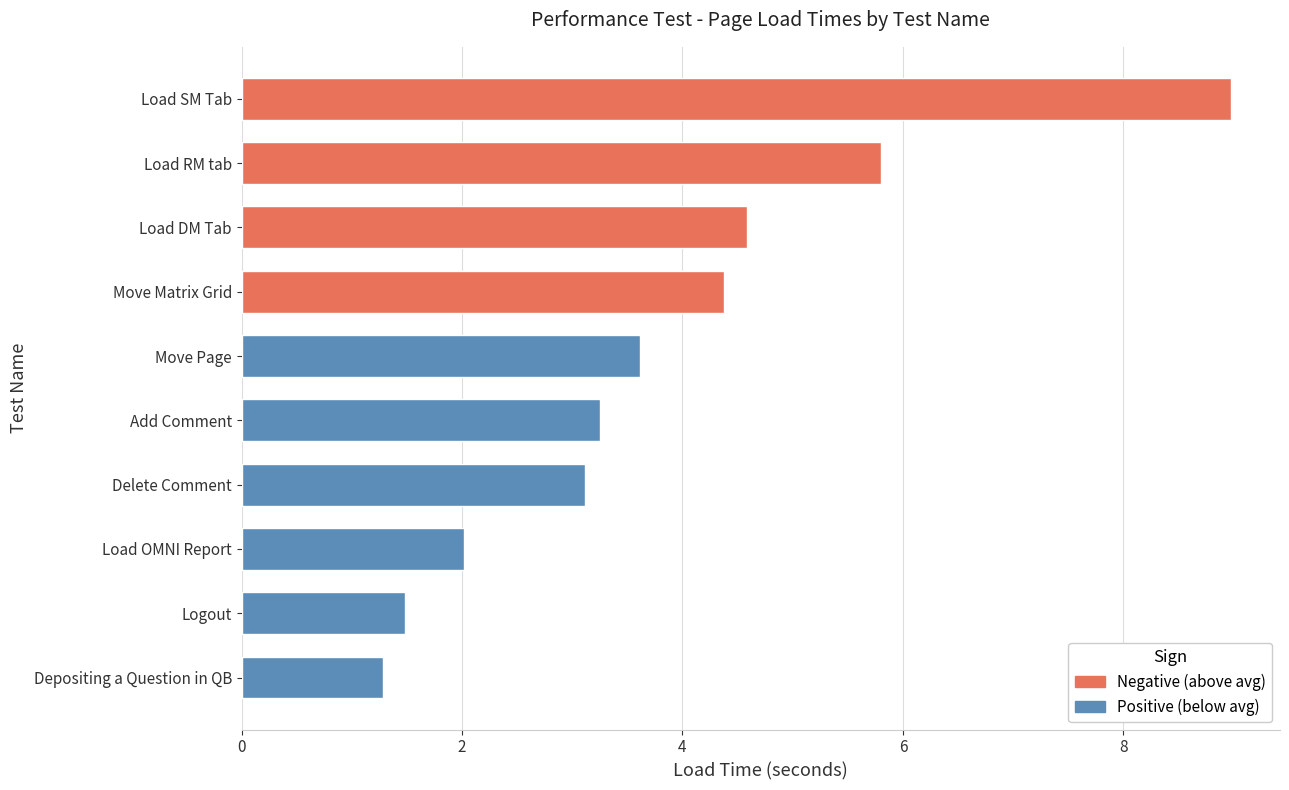

Which category has the lowest value across all series?

Depositing a Question in QB